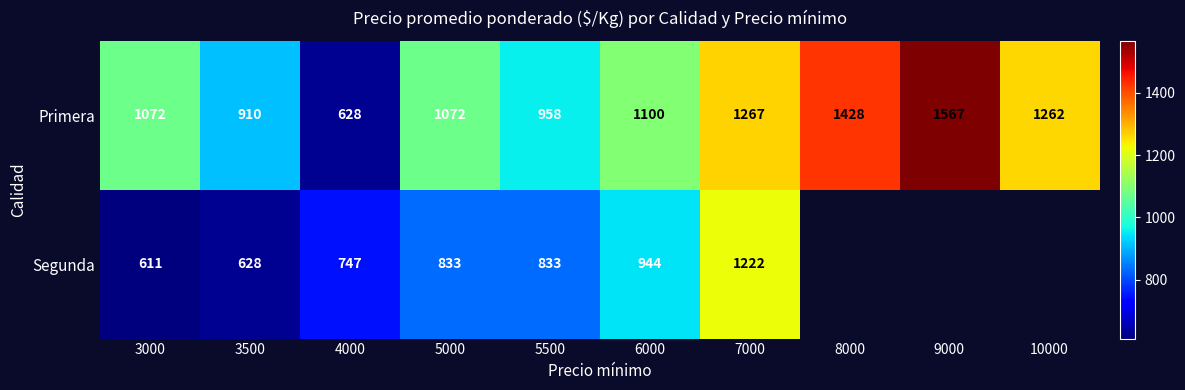

Rank the series at 5000 from highest to lowest value.

Primera, Segunda